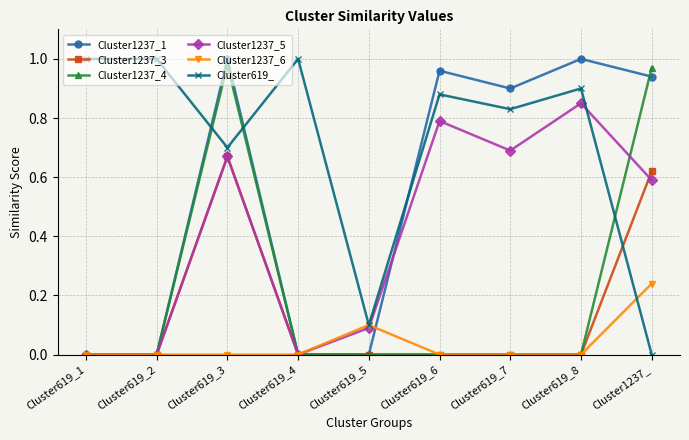

True or false: Cluster1237_5 has a value of 0.5 at Cluster619_2.

False